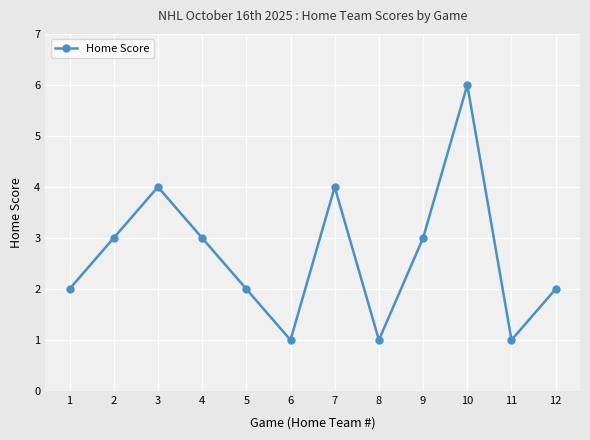

What is the ratio of the value at 7 to the value at 3?

1.0